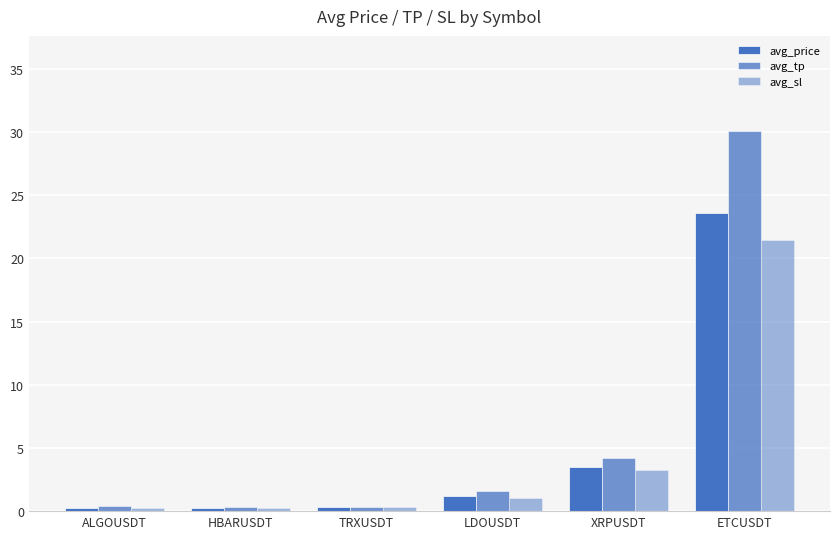

How many groups of bars are there?

6